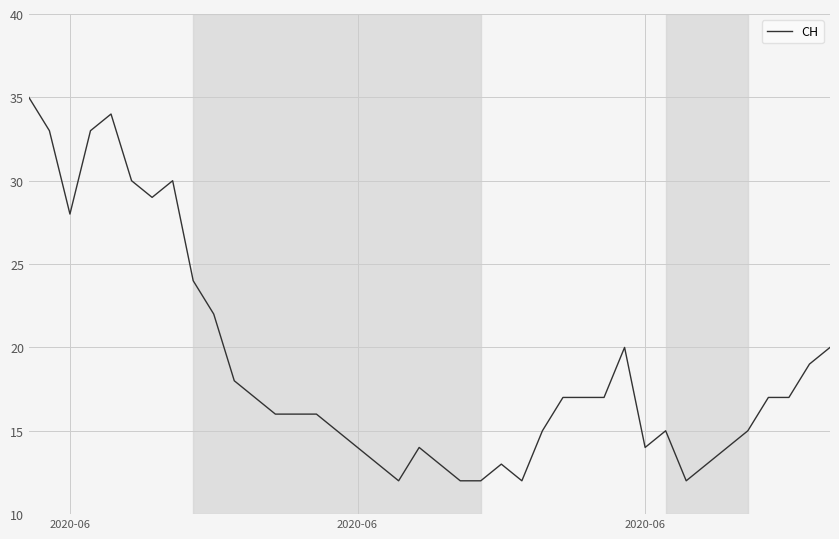

What is the average value?

19